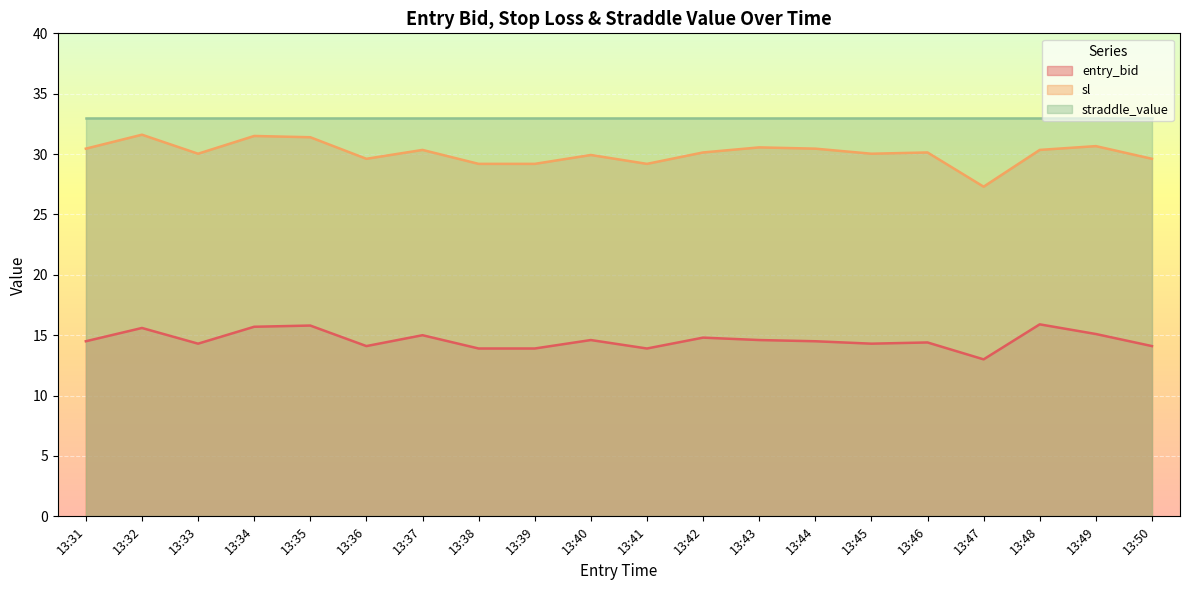

What is the maximum value for entry_bid?

15.9